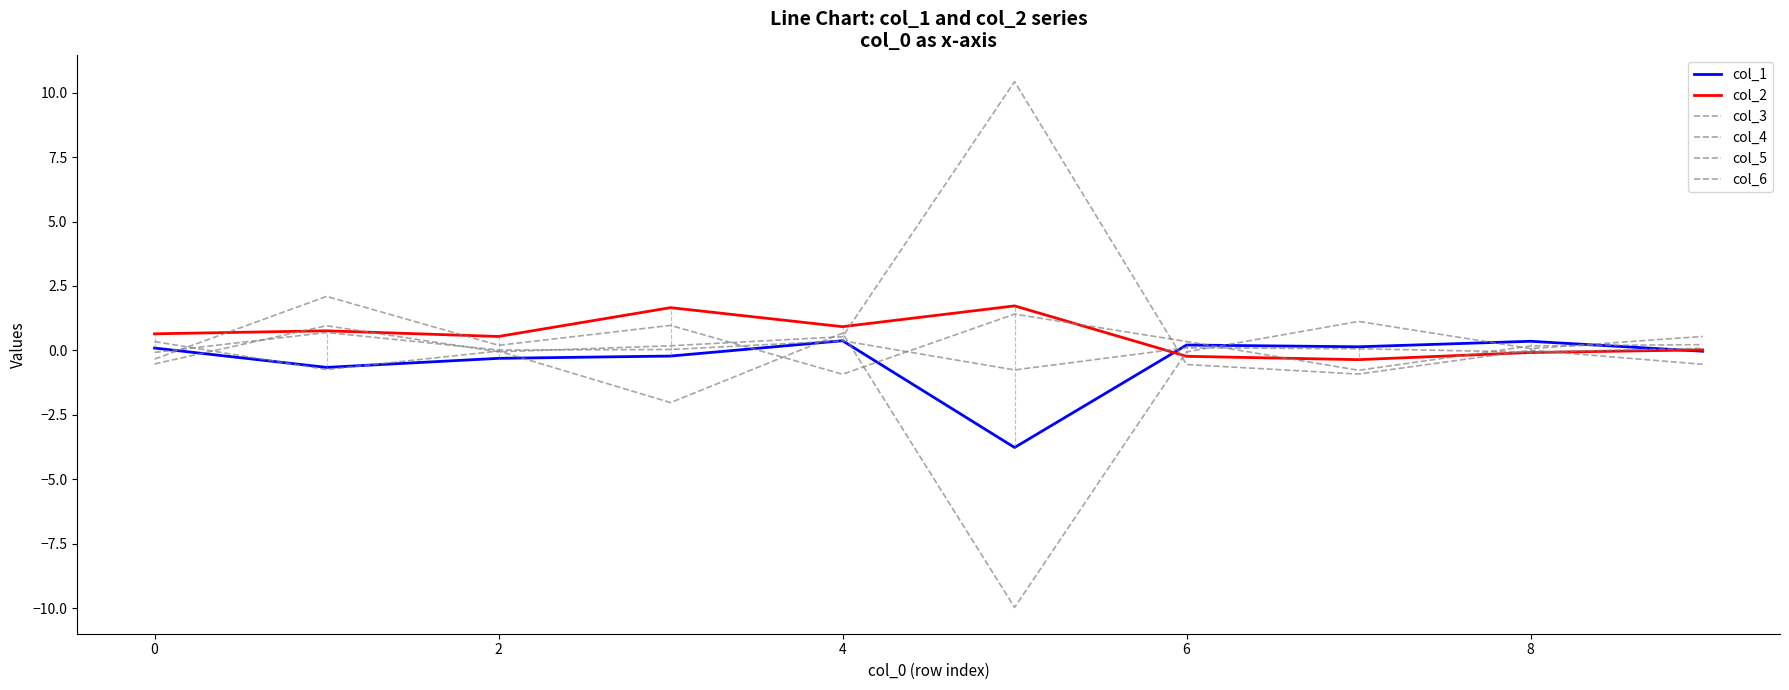

At which label is col_6 closest to 0?

2